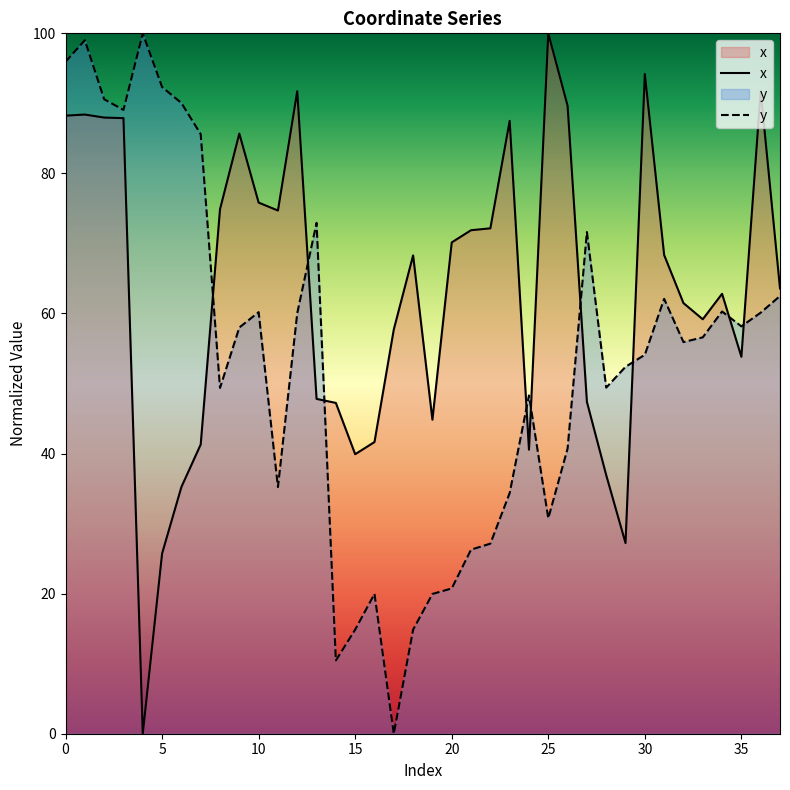

What is the total value across all series at 5?

118.1